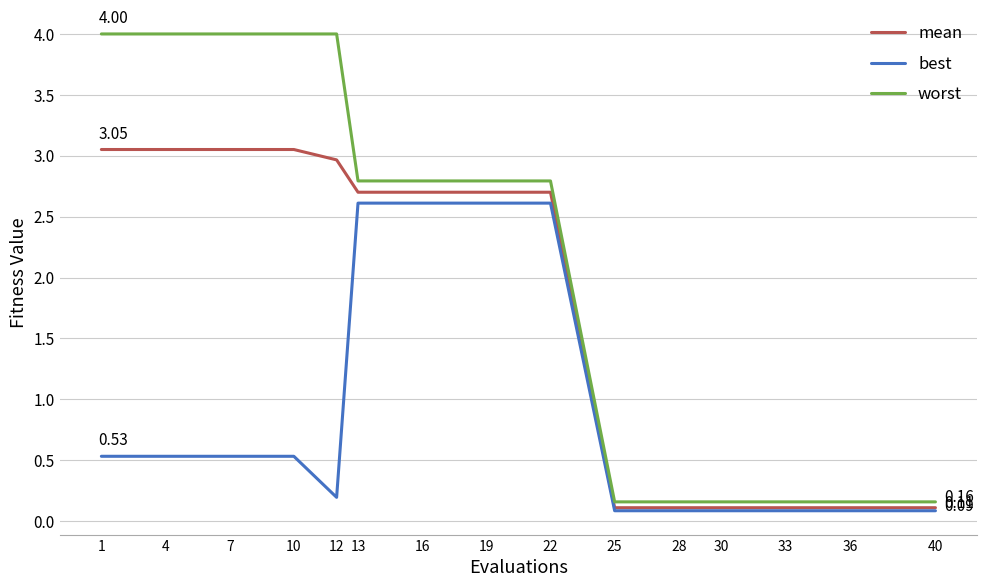

What is the sum of all worst values?

32.1